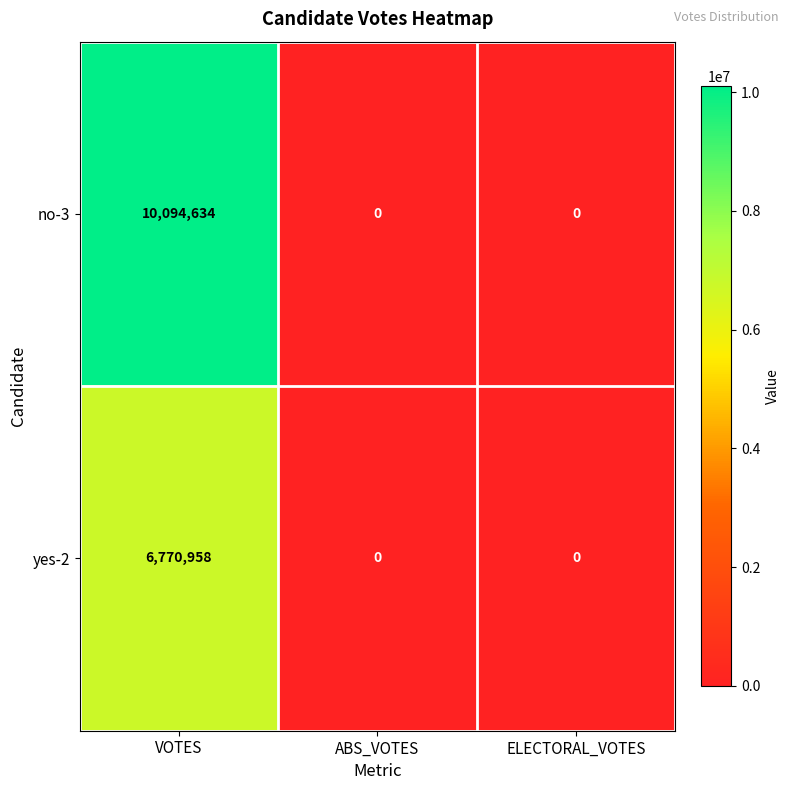

At which category does the chart reach its peak across all series?

VOTES